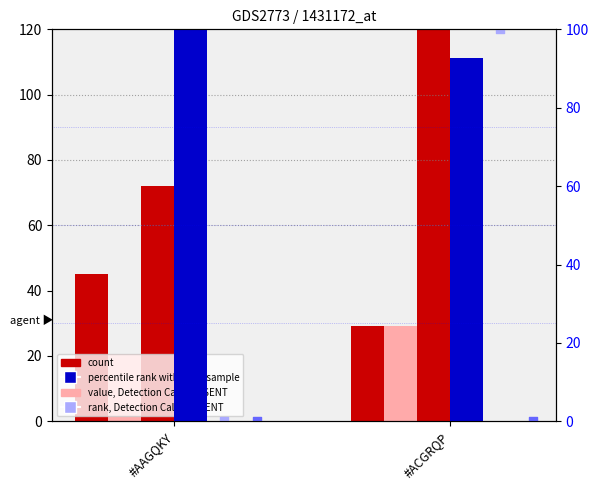

Which series has the widest spread of Y values?

count